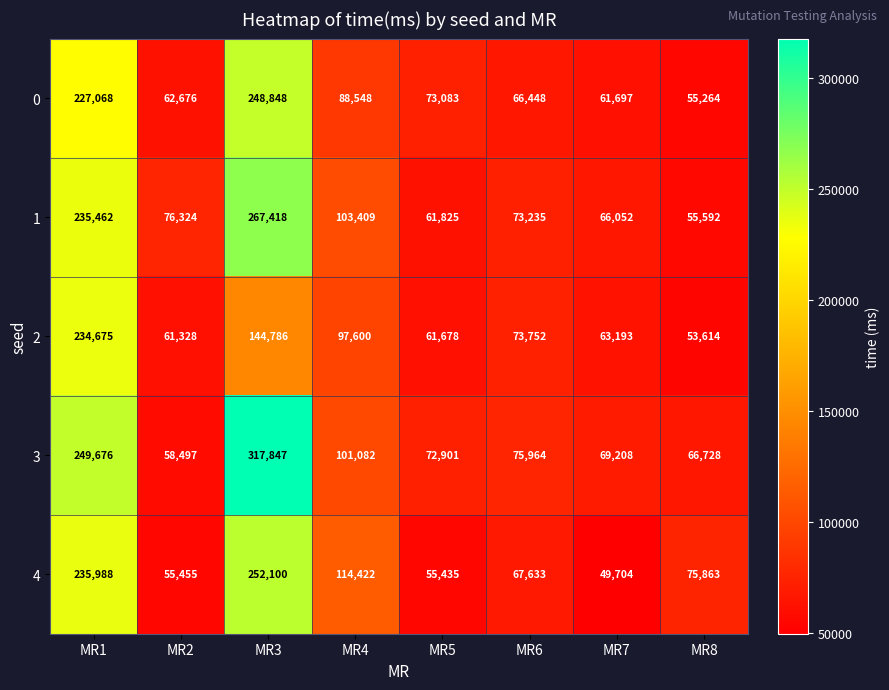

What is the difference between the maximum and minimum values in the 3 series?

259350